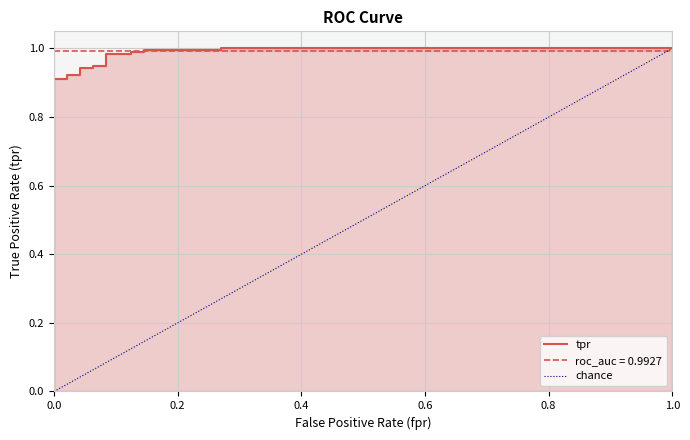

Which category has the highest value across all series?

0.2708333333333333